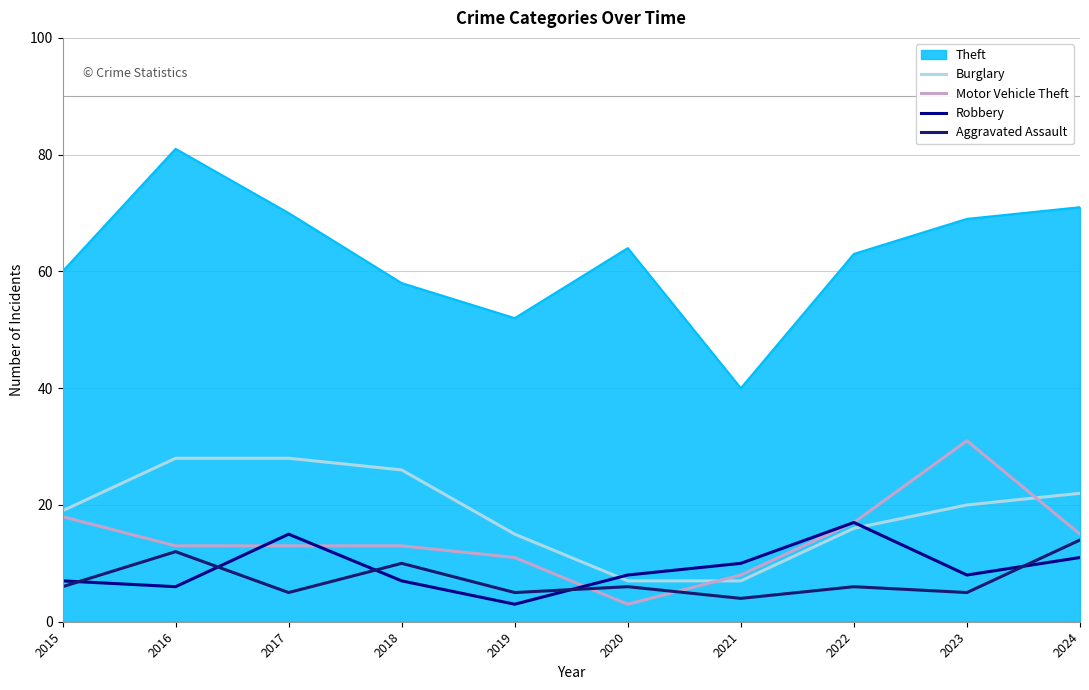

True or false: Burglary has a value of 22 at 2024.

True